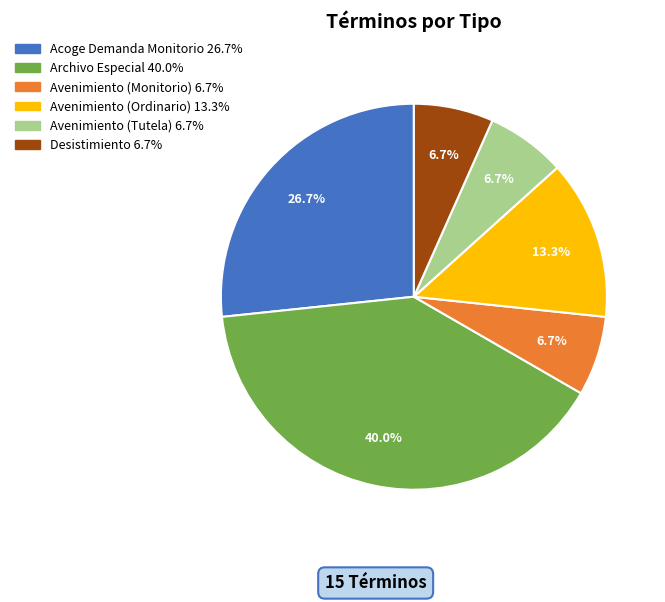

Is it true that Avenimiento (Tutela) is 7% of the pie?

True